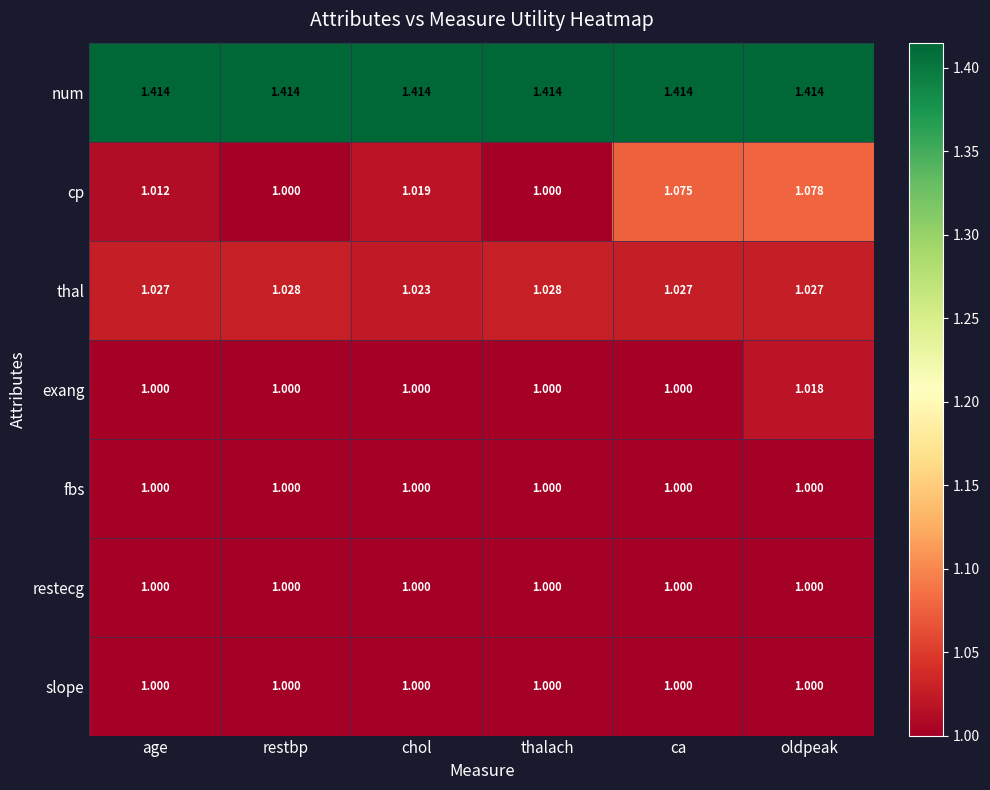

Count the number of categories in the chart.

6